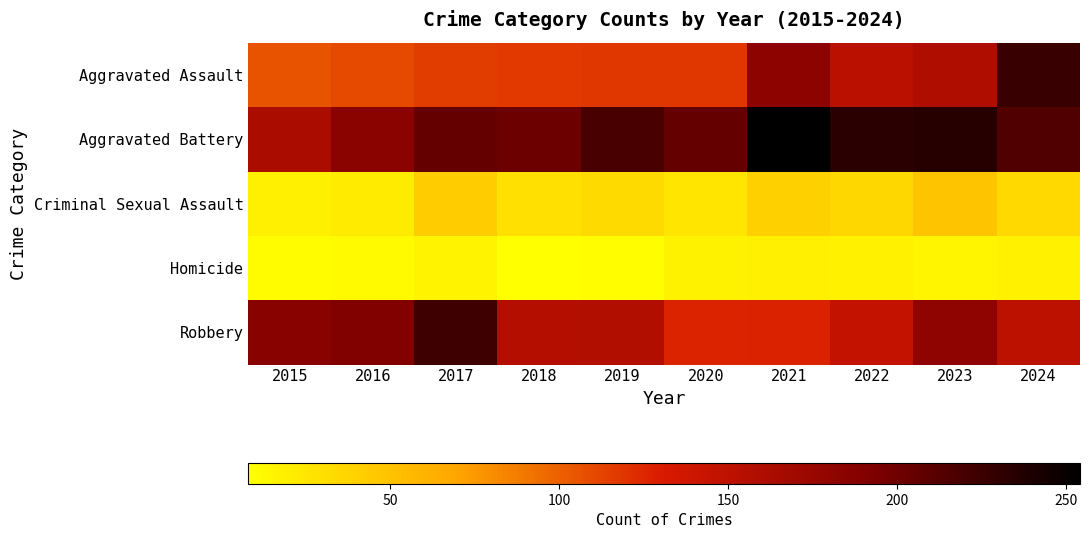

Reading left to right, transcribe all the data shown in this chart.

Aggravated Assault: 2015=106	2016=109	2017=115	2018=117	2019=118	2020=118	2021=183	2022=153	2023=159	2024=227
Aggravated Battery: 2015=162	2016=184	2017=205	2018=202	2019=218	2020=205	2021=254	2022=233	2023=235	2024=214
Criminal Sexual Assault: 2015=19	2016=22	2017=43	2018=30	2019=33	2020=26	2021=40	2022=35	2023=49	2024=34
Homicide: 2015=10	2016=11	2017=16	2018=8	2019=9	2020=17	2021=19	2022=18	2023=15	2024=18
Robbery: 2015=186	2016=191	2017=224	2018=156	2019=157	2020=127	2021=128	2022=146	2023=181	2024=150